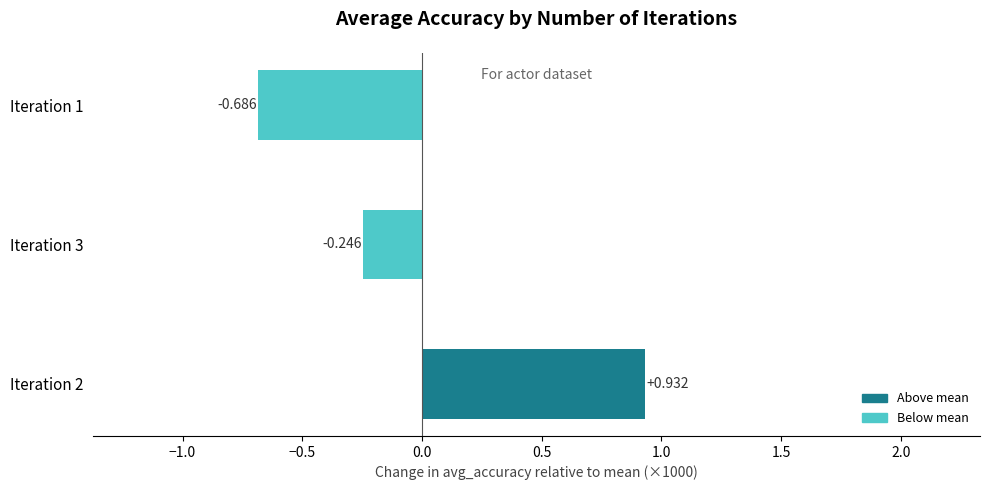

Are the bars grouped side by side (vs. stacked)?

No